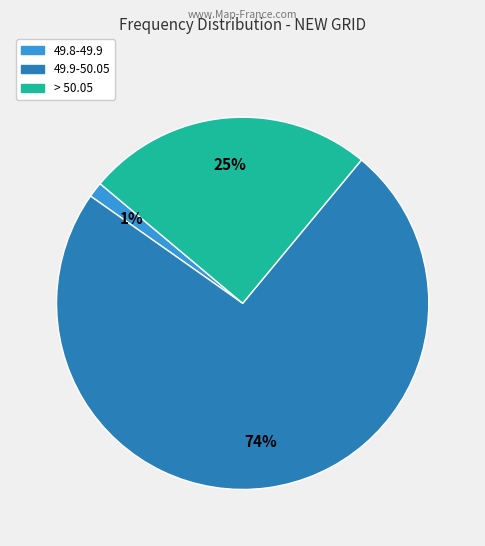

To the nearest percent, what percentage of the pie is 49.8-49.9?

1%